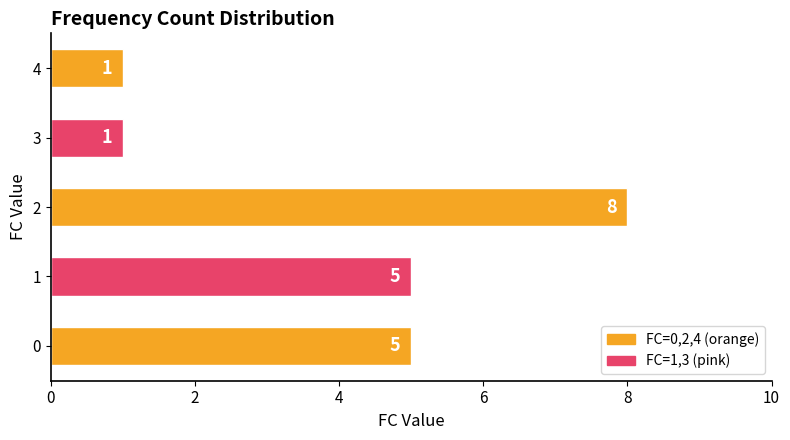

What is the sum of all values?

20